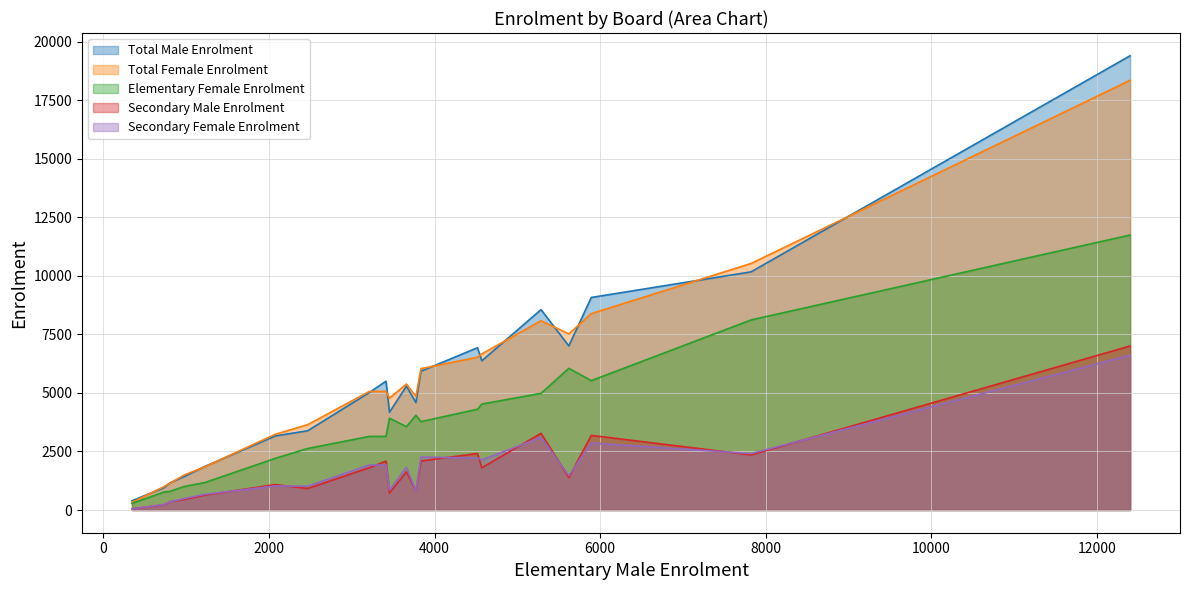

Which series has the largest total across all categories?

Total Male Enrolment